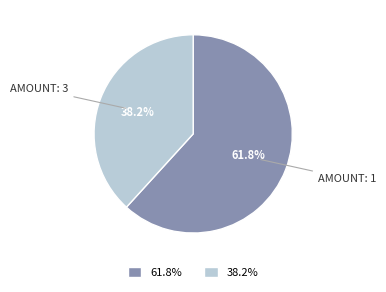

What is the largest slice in the pie chart?

61.8%